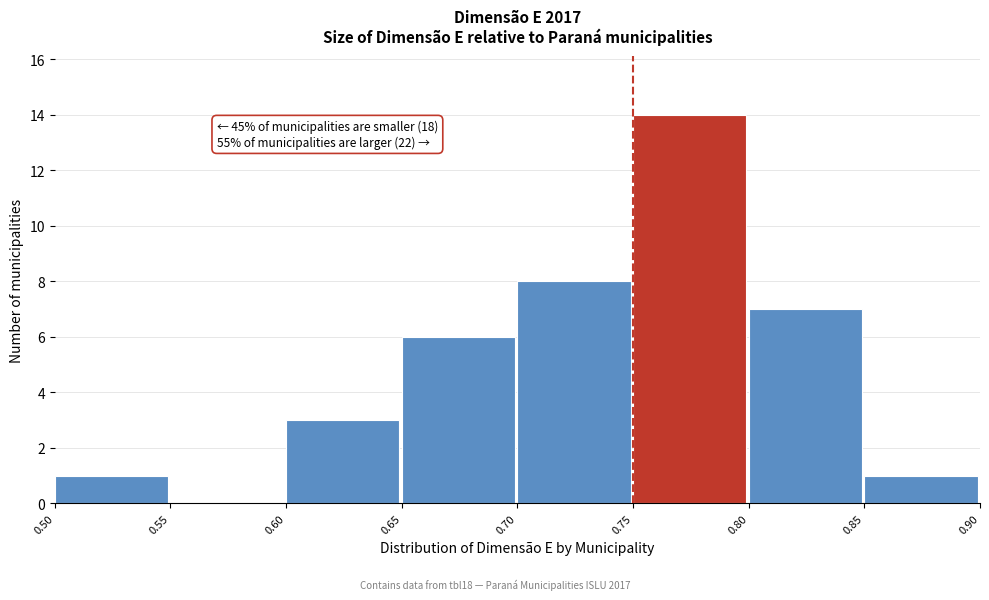

Which range on the x-axis has the tallest bar?

0.75 to 0.80